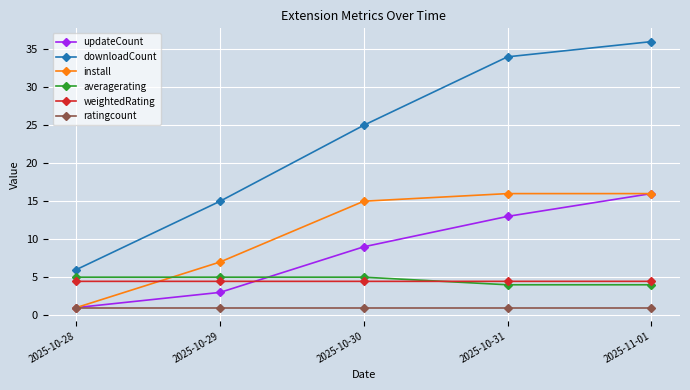

Read the updateCount value at 2025-11-01.

16.0